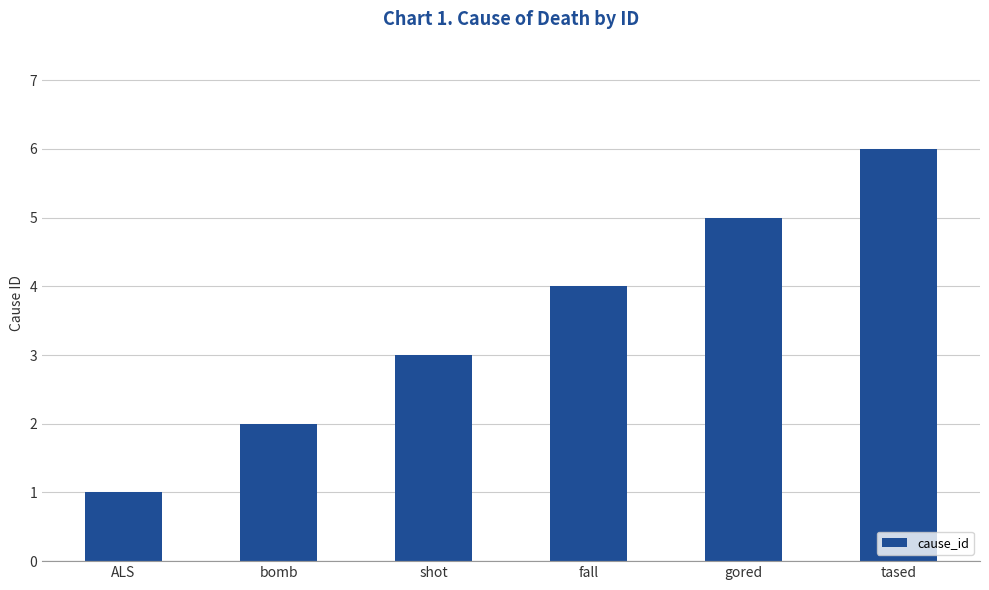

What is the label of the 1st bar from the left?

ALS